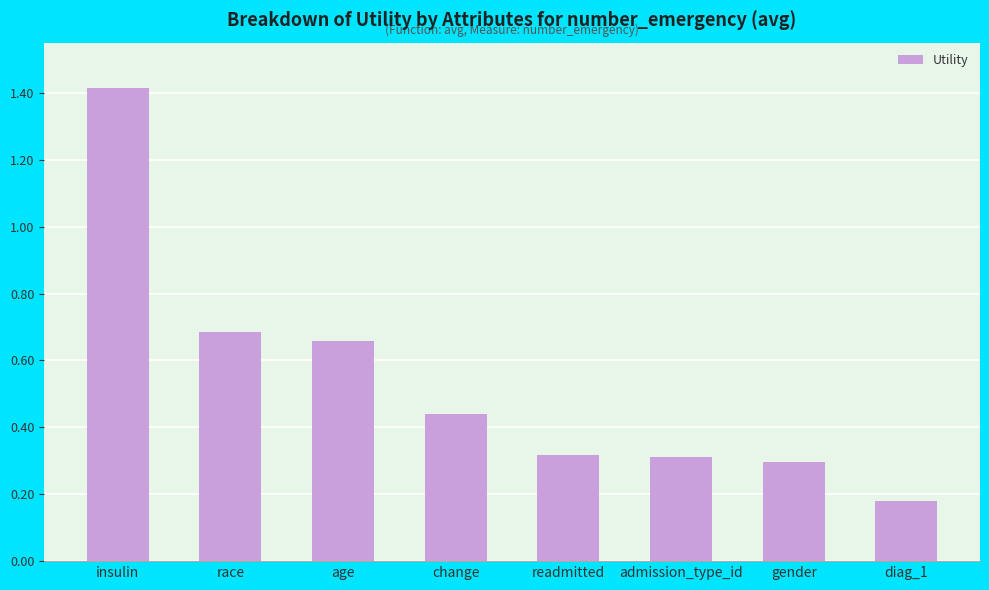

What is the change in value from insulin to diag_1?

-1.2